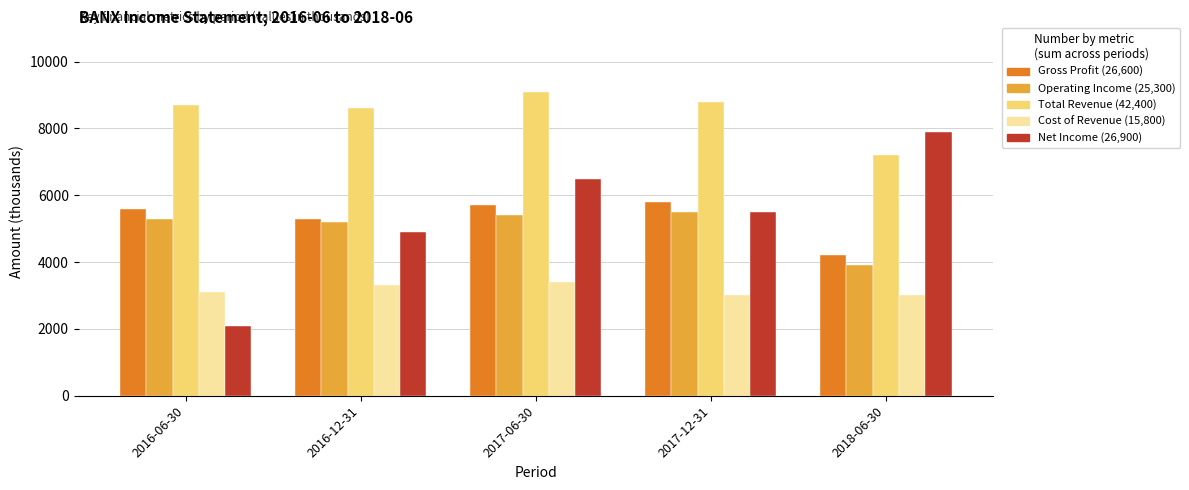

At which category is the sum across all series the highest?

2017-06-30